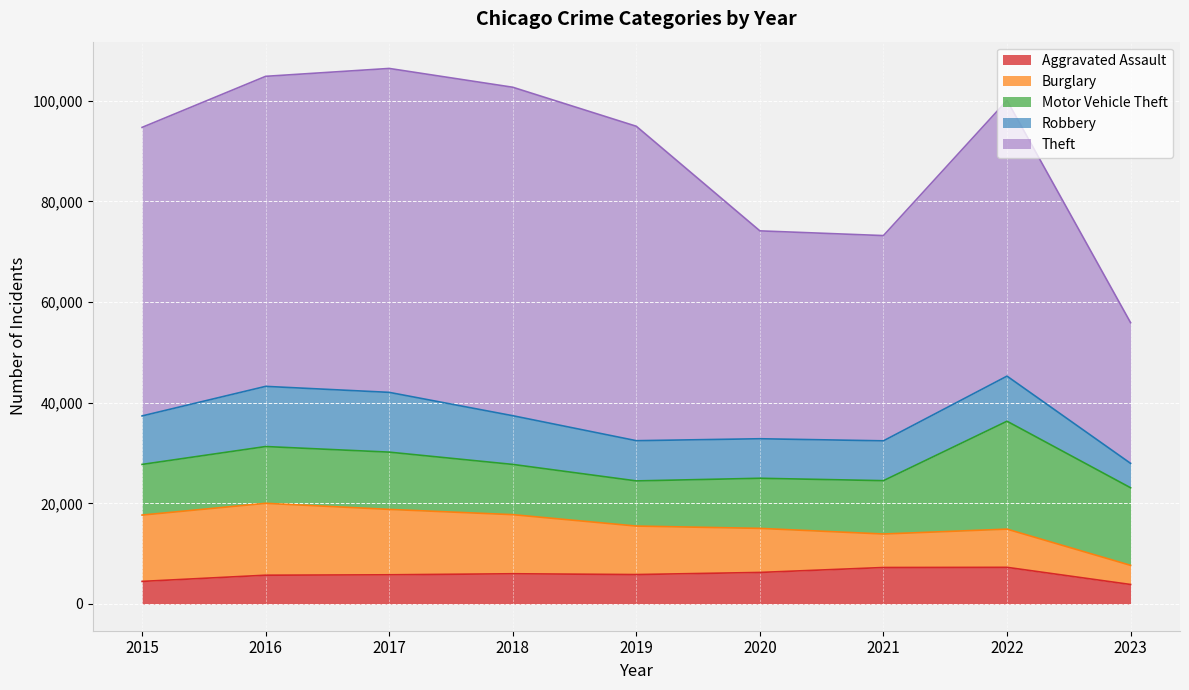

Between 2017 and 2023, which series saw the biggest shift?

Theft